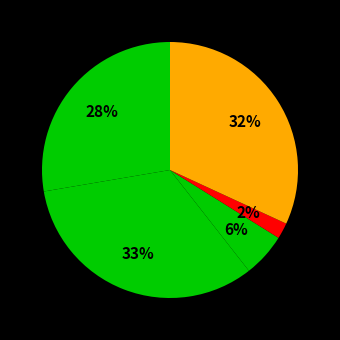

Which category has the smallest portion of the pie?

Homicide